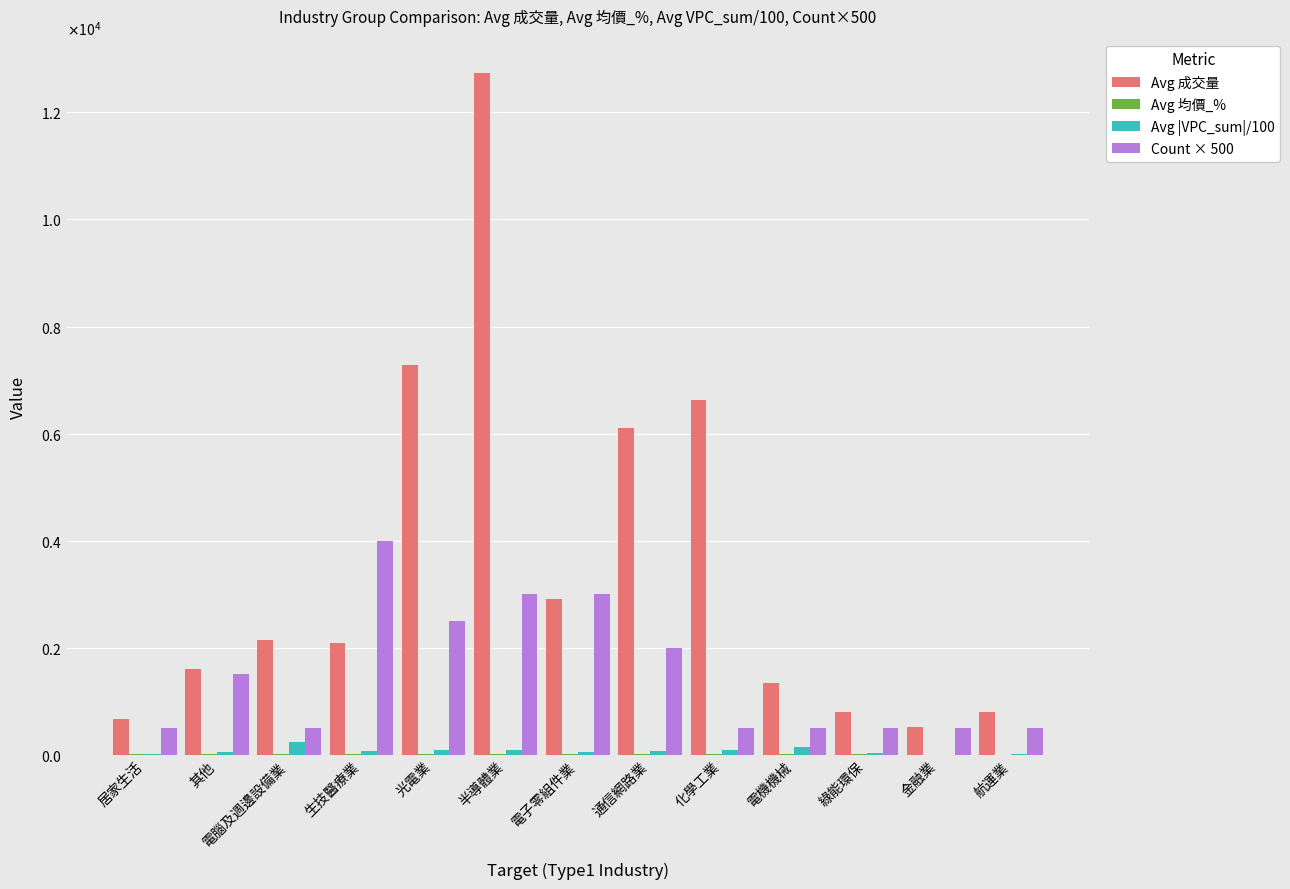

Are the bars horizontal?

No